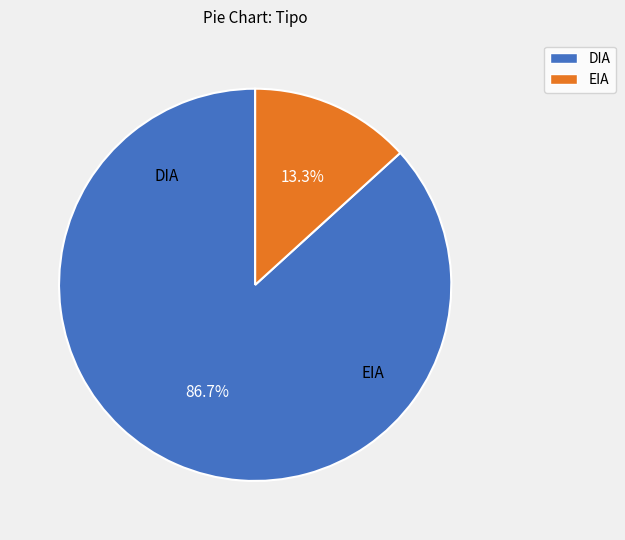

To the nearest percent, what percentage of the pie is DIA?

87%